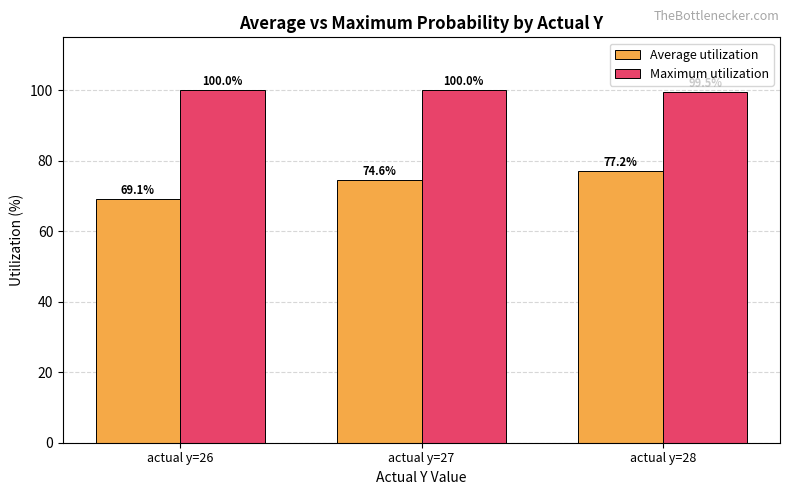

Where is Average utilization nearest to the value 73?

actual y=27